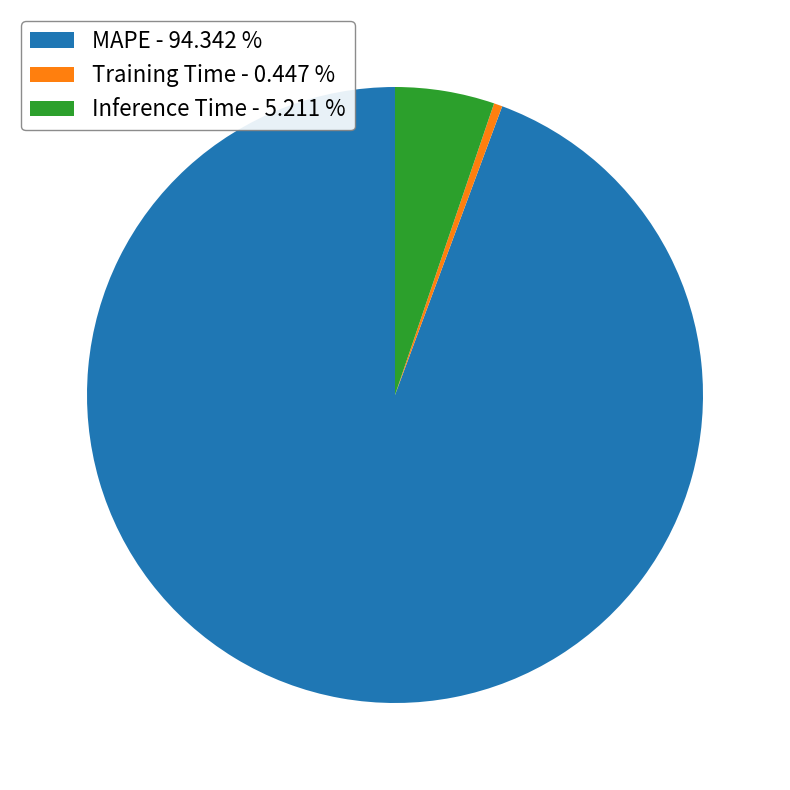

True or false: MAPE accounts for 94% of the total.

True